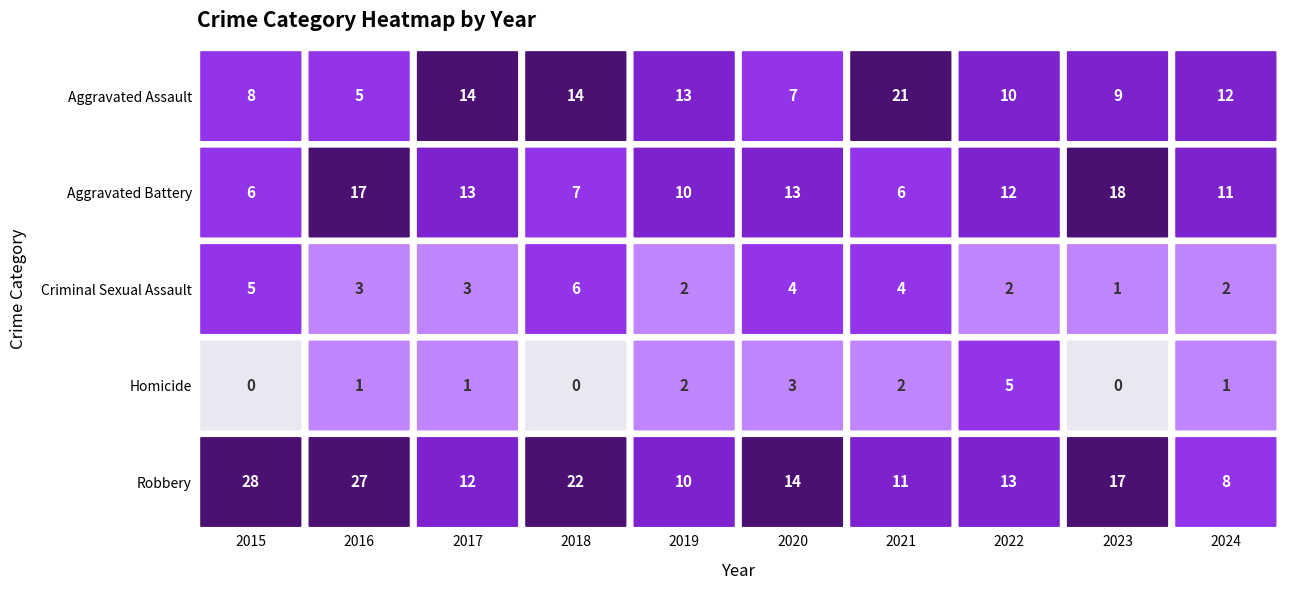

Which series has the largest total across all categories?

Robbery